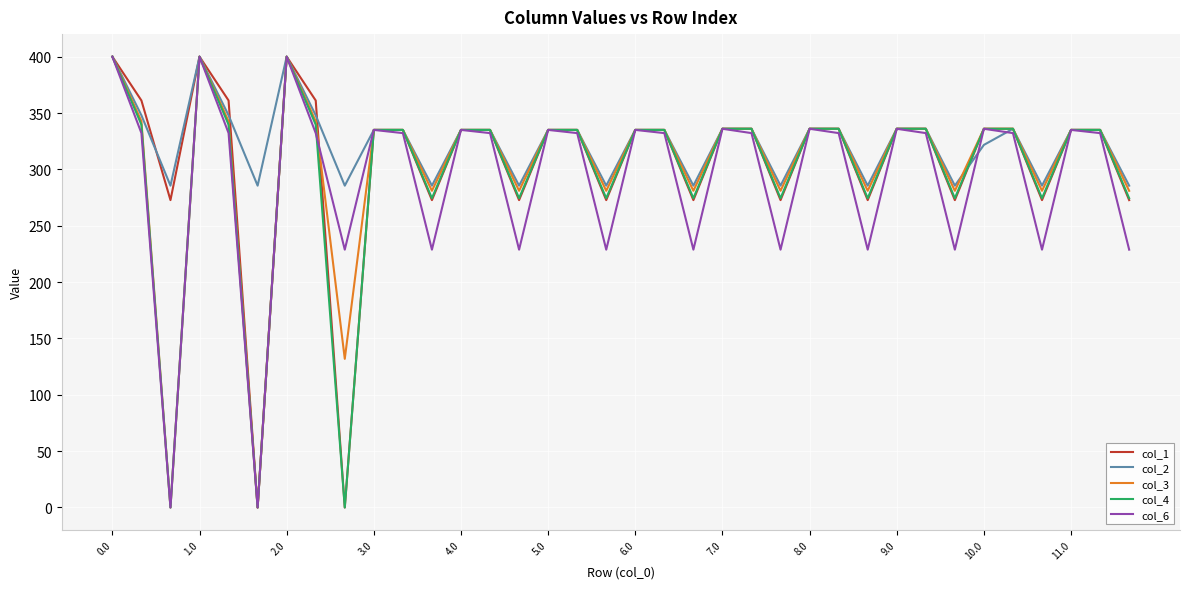

True or false: col_6 and col_4 cross at least once.

True